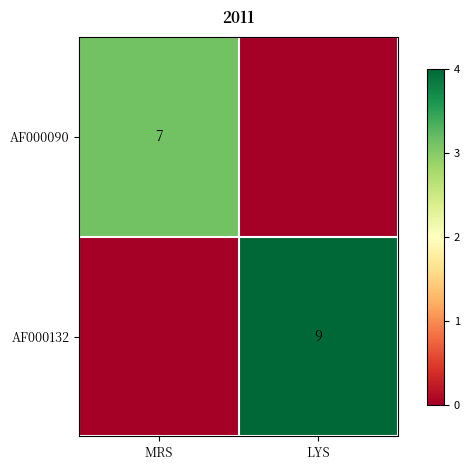

The value of AF000132 at LYS is 6. True or false?

False